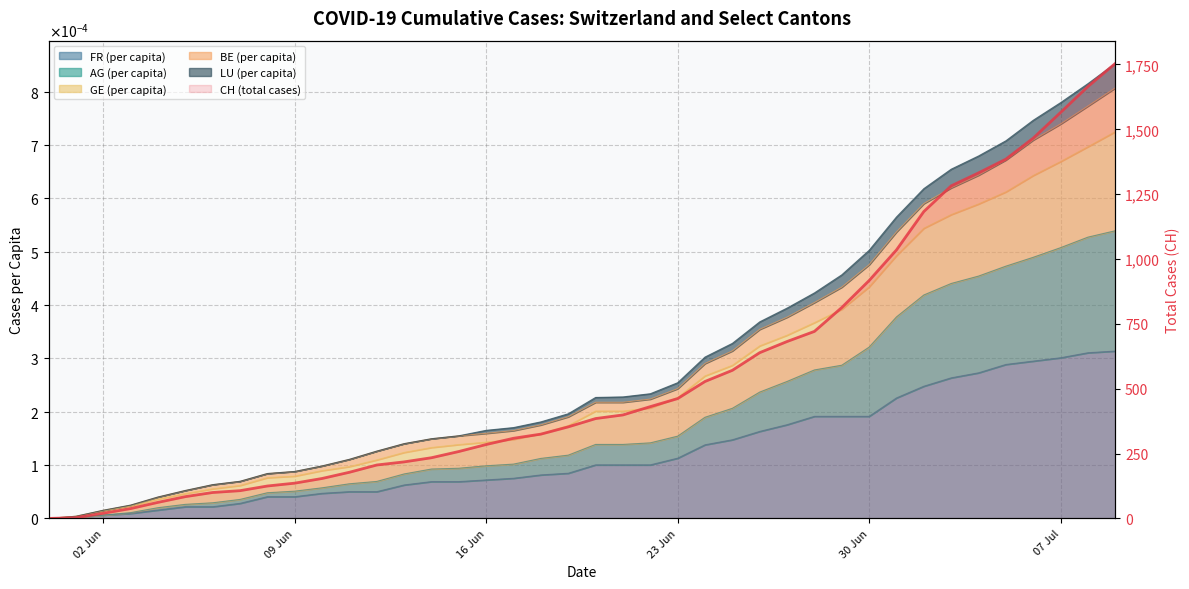

What is the difference between the values at 16 Jun and 28?

701